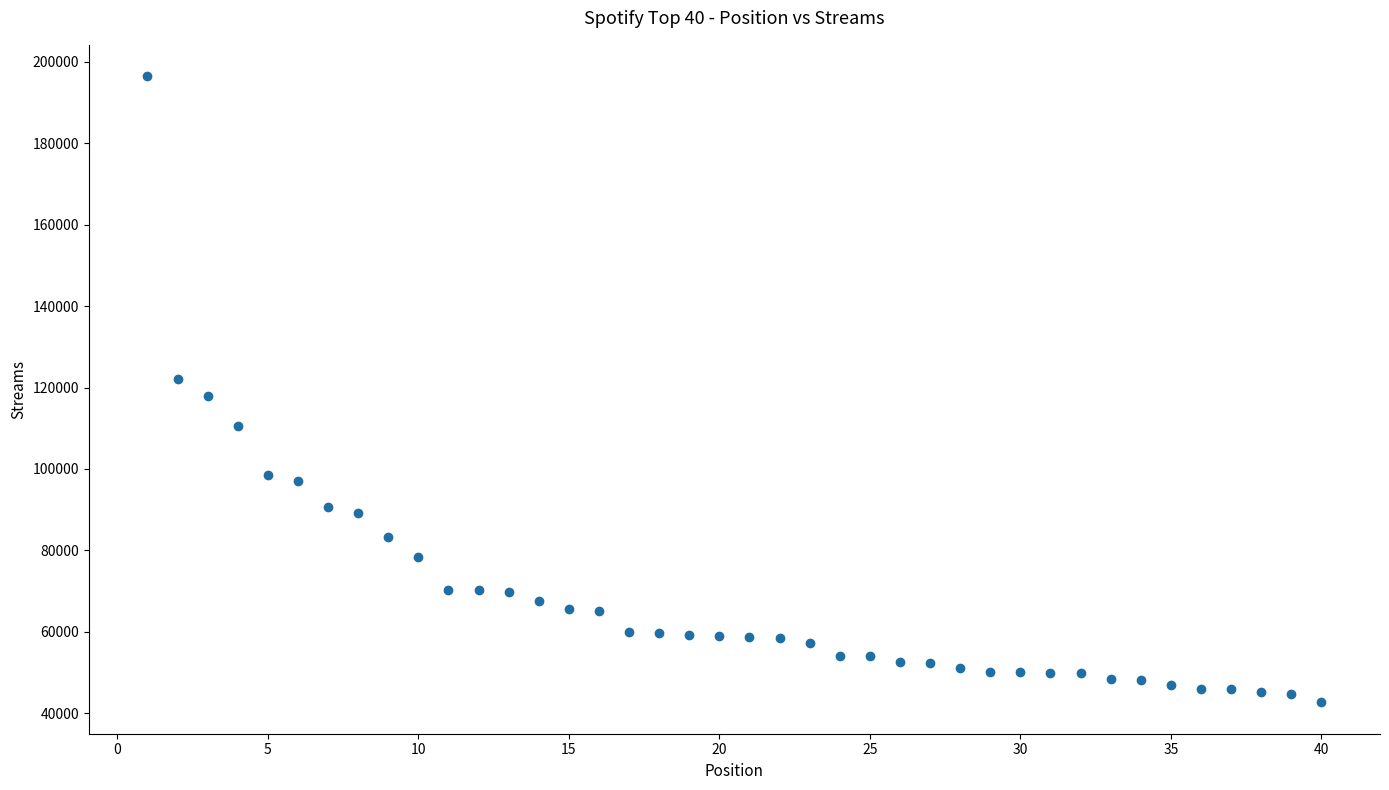

What is the range of X values (max minus min)?

39